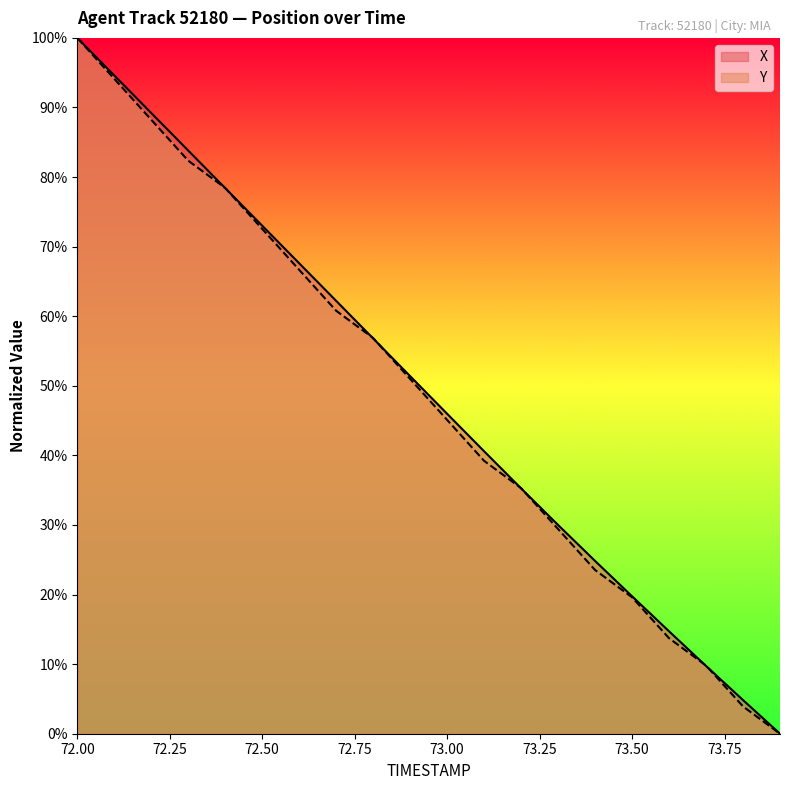

What is the difference between the maximum and minimum values in the X series?

100.0